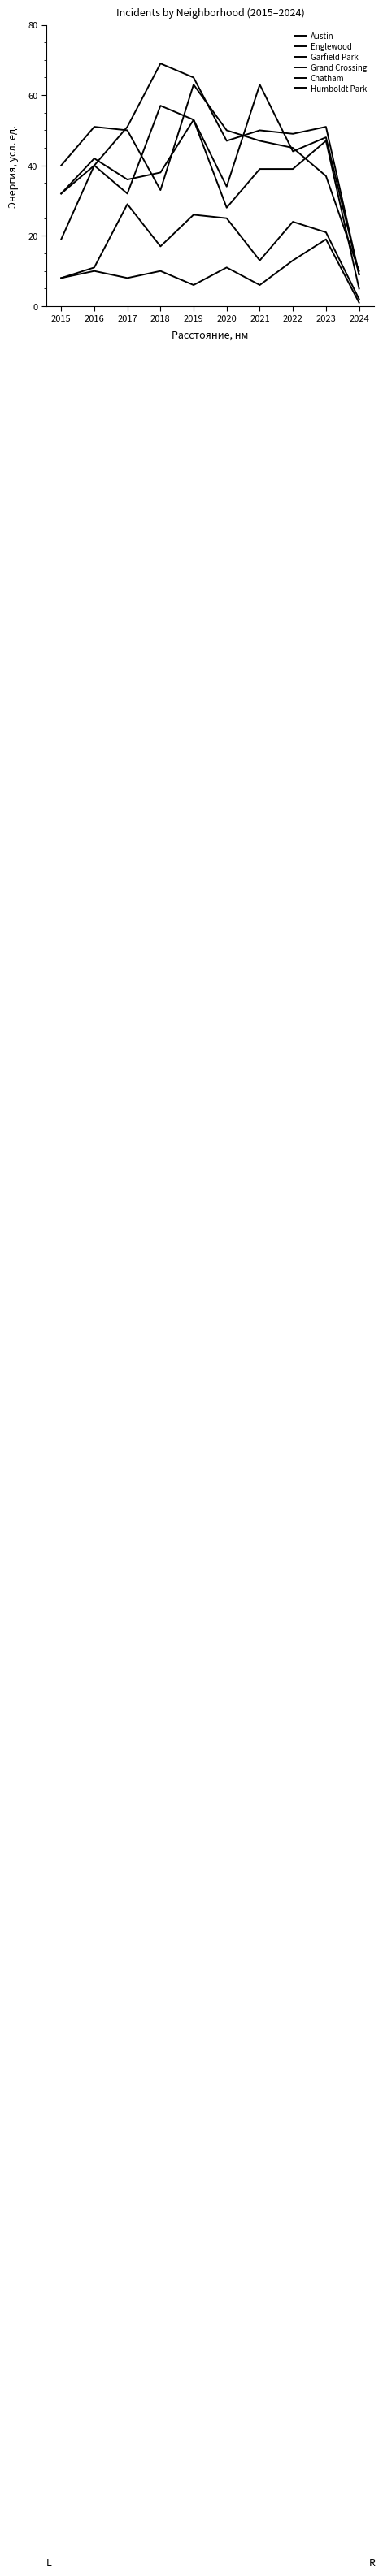

Does the chart display data point markers on the line(s)?

No